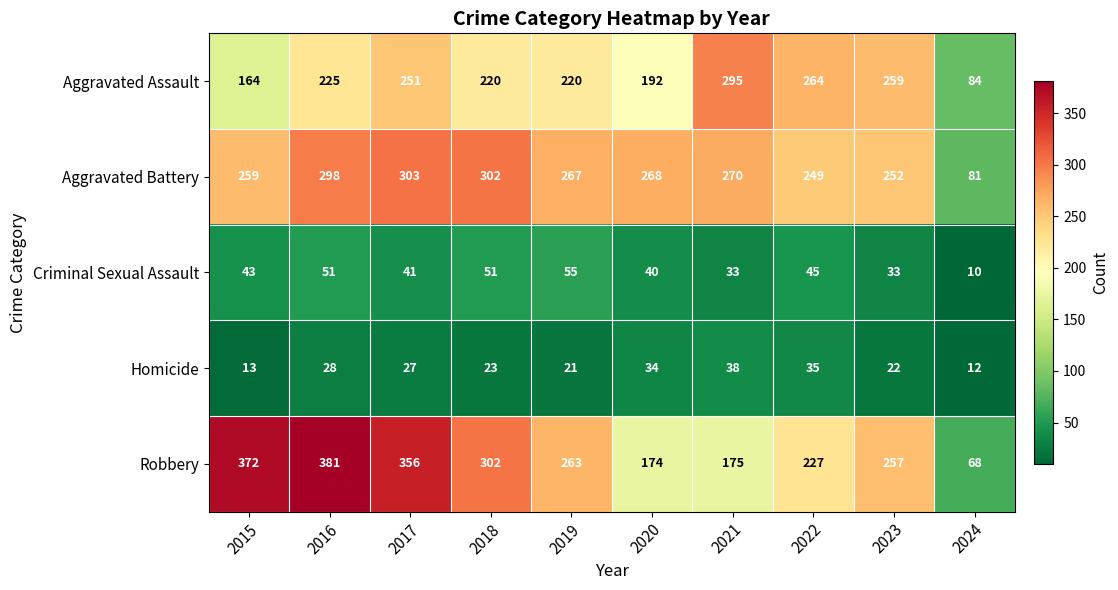

List the series in order of their peak value, highest first.

Robbery, Aggravated Battery, Aggravated Assault, Criminal Sexual Assault, Homicide